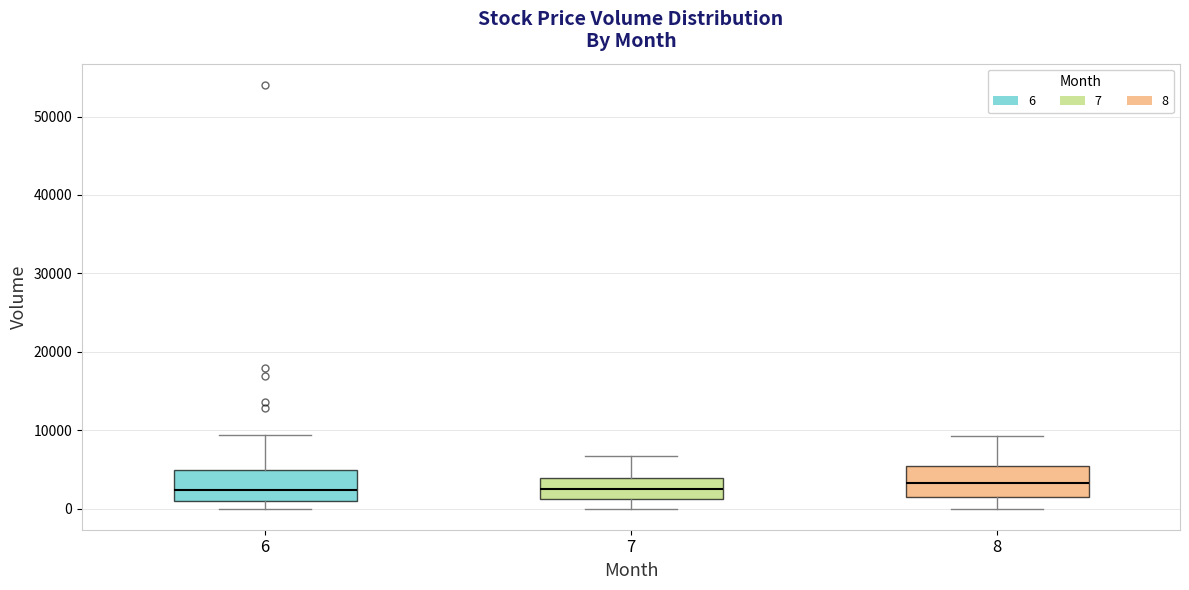

Reading left to right, read every box against the y-axis: the position of its median line, the range the box covers, and the ends of its whiskers. The values are not printed on the chart, so give them approximately, as read against the axis.

6: median 2000, box 1000 to 5000, whiskers 0 to 9000
7: median 3000, box 1000 to 4000, whiskers 0 to 7000
8: median 3000, box 1000 to 5000, whiskers 0 to 9000